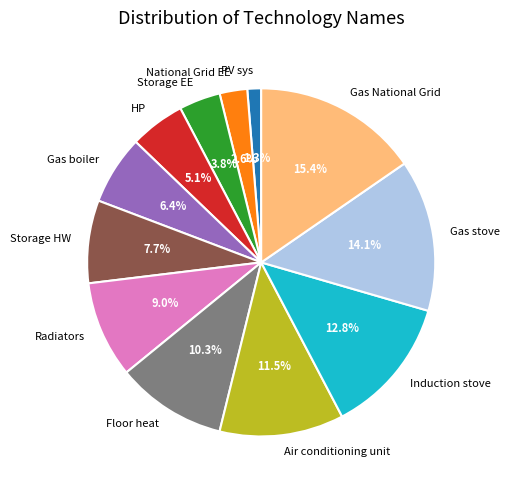

To the nearest percent, what percentage of the pie is PV sys?

1%